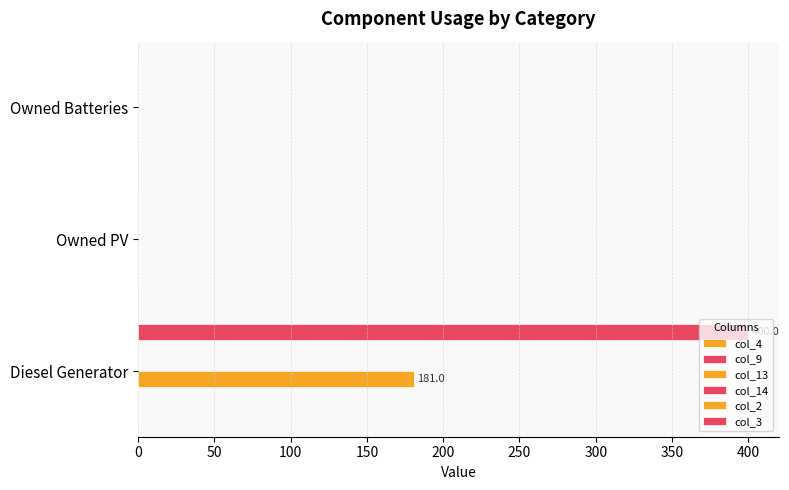

Reading left to right, transcribe all the data shown in this chart.

col_4: 0.1	0.1	0.1
col_9: 0.1	0.1	0.1
col_13: 181.0	0.0	0.0
col_14: 0.1	0.1	0.1
col_2: 0.1	0.1	0.1
col_3: 400.0	0.0	0.0